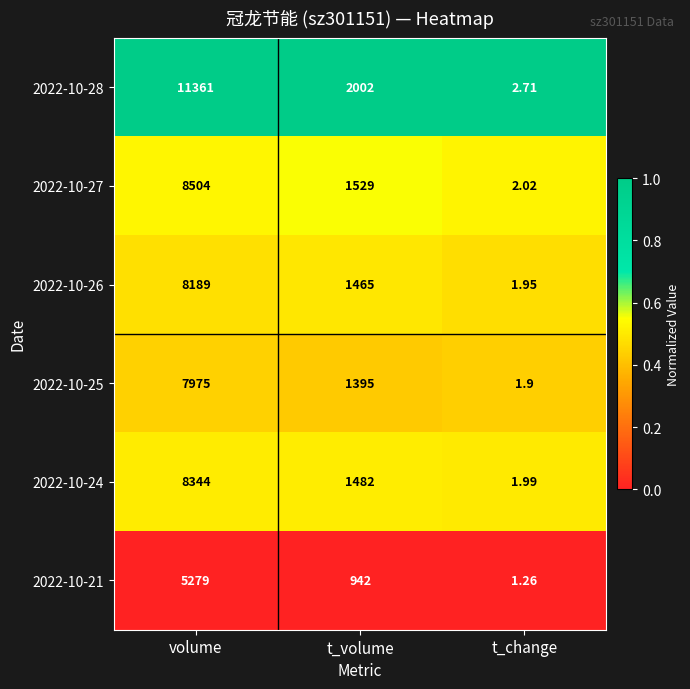

Which category has the highest value in the 2022-10-25 series?

volume